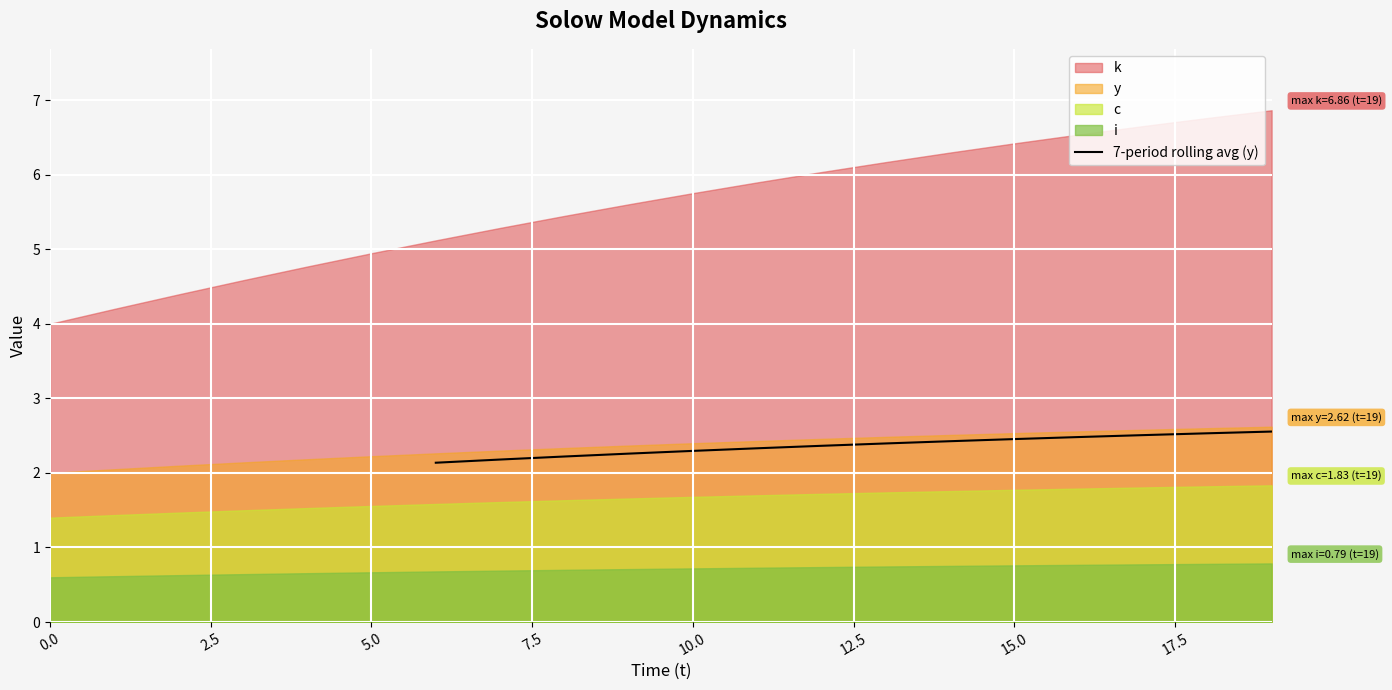

What is the average value?

2.4